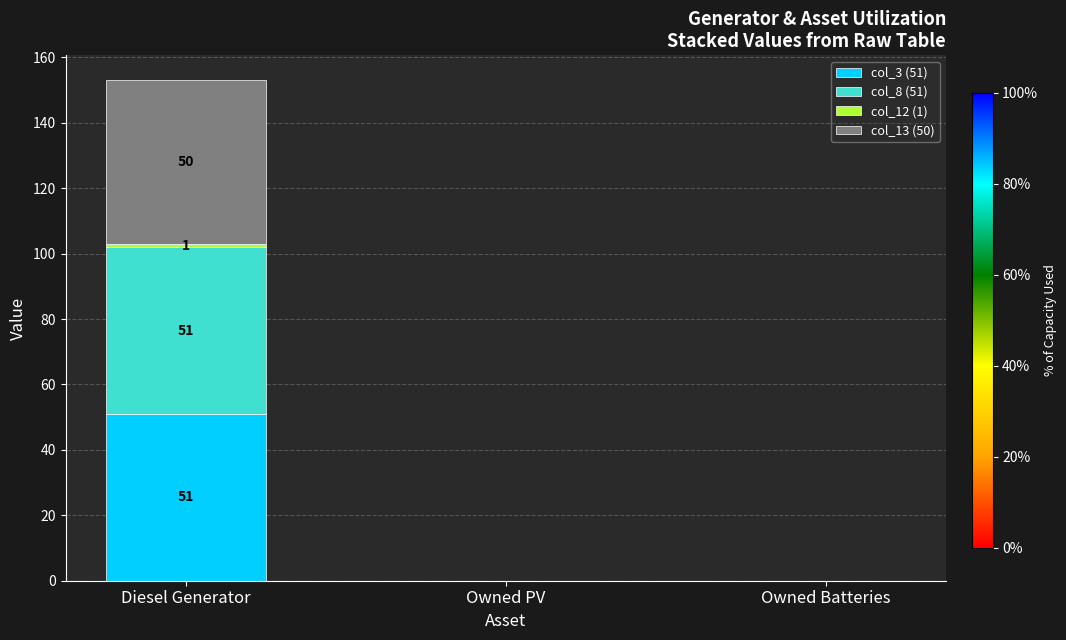

At which category is the sum across all series the highest?

Diesel Generator